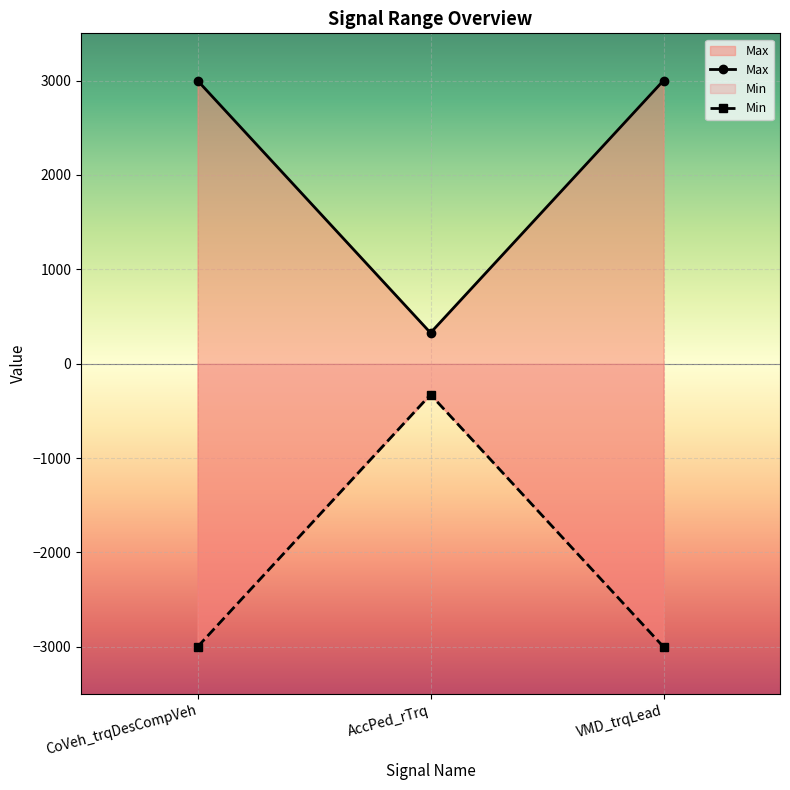

What position from the left is AccPed_rTrq?

2